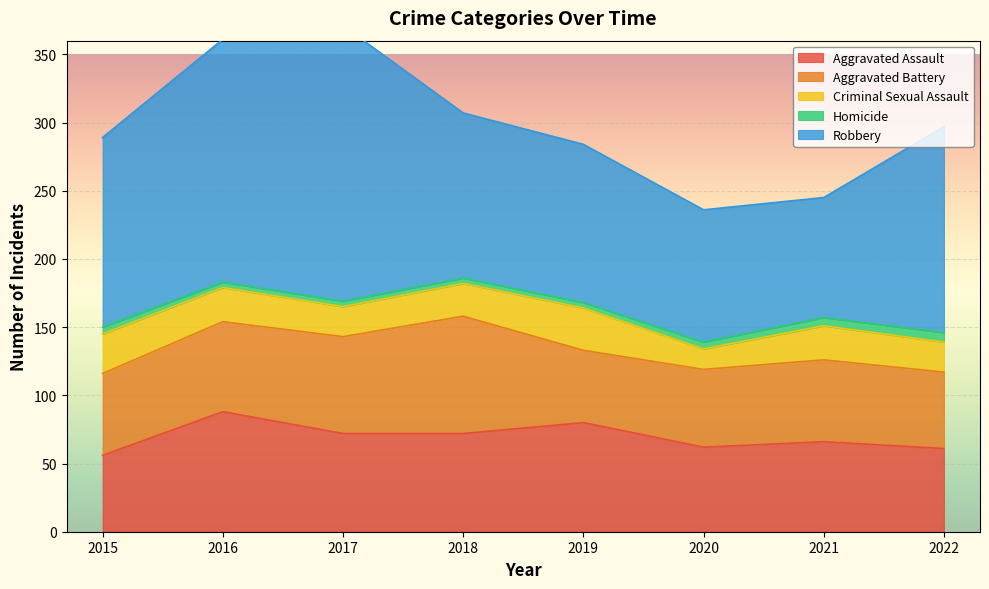

What is the lowest value of the Aggravated Battery series?

53